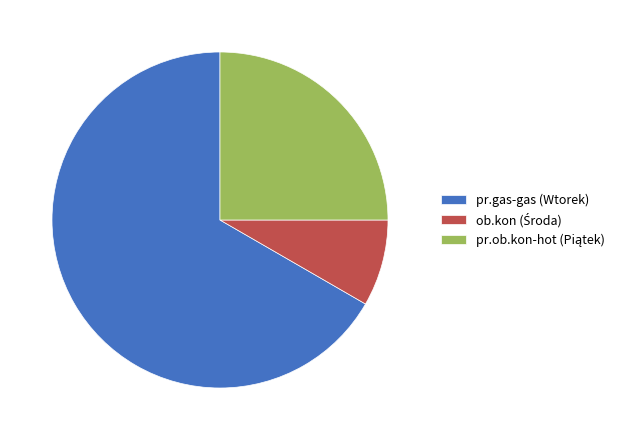

Count the number of slices in the pie.

3